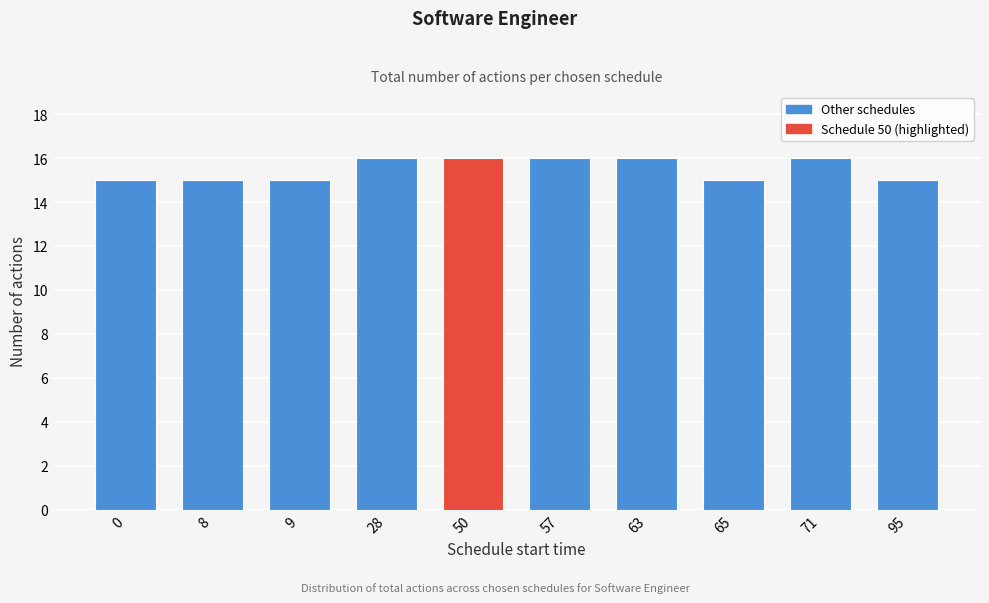

Reading left to right, list all the values displayed in this chart.

0=15	8=15	9=15	28=16	50=16	57=16	63=16	65=15	71=16	95=15